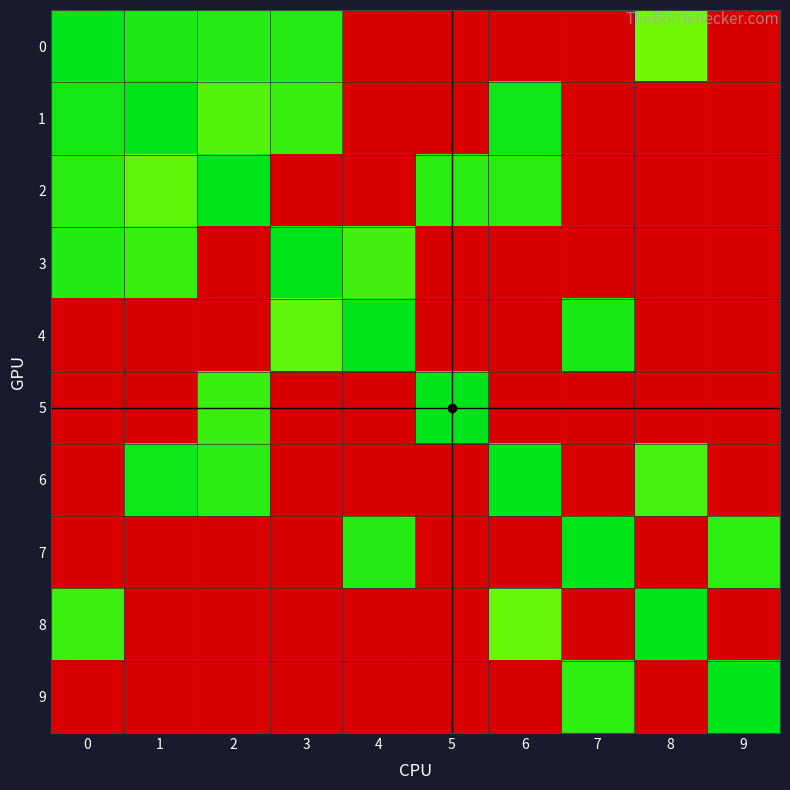

Reading left to right, list all the values displayed in this chart.

0: 0.0	1.8	2.5	2.4	65.6	65.6	65.6	65.6	7.4	65.6
1: 1.4	0.0	5.5	3.7	65.6	65.6	0.9	65.6	65.6	65.6
2: 2.7	6.3	0.0	65.6	65.6	2.7	2.9	65.6	65.6	65.6
3: 2.2	3.7	65.6	0.0	4.5	65.6	65.6	65.6	65.6	65.6
4: 65.6	65.6	65.6	6.0	0.0	65.6	65.6	1.7	65.6	65.6
5: 65.6	65.6	3.7	65.6	65.6	0.0	65.6	65.6	65.6	65.6
6: 65.6	0.8	2.8	65.6	65.6	65.6	0.0	65.6	4.6	65.6
7: 65.6	65.6	65.6	65.6	2.5	65.6	65.6	0.0	65.6	3.0
8: 4.1	65.6	65.6	65.6	65.6	65.6	6.6	65.6	0.0	65.6
9: 65.6	65.6	65.6	65.6	65.6	65.6	65.6	3.0	65.6	0.0